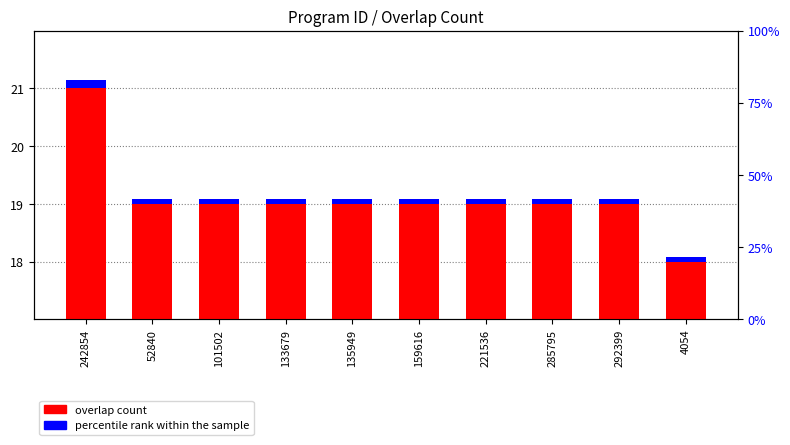

Reading left to right, what are all the values shown in this chart?

overlap count: 242854=21.0	52840=19.0	101502=19.0	133679=19.0	135949=19.0	159616=19.0	221536=19.0	285795=19.0	292399=19.0	4054=18.0
percentile rank within the sample: 242854=0.1	52840=0.1	101502=0.1	133679=0.1	135949=0.1	159616=0.1	221536=0.1	285795=0.1	292399=0.1	4054=0.1